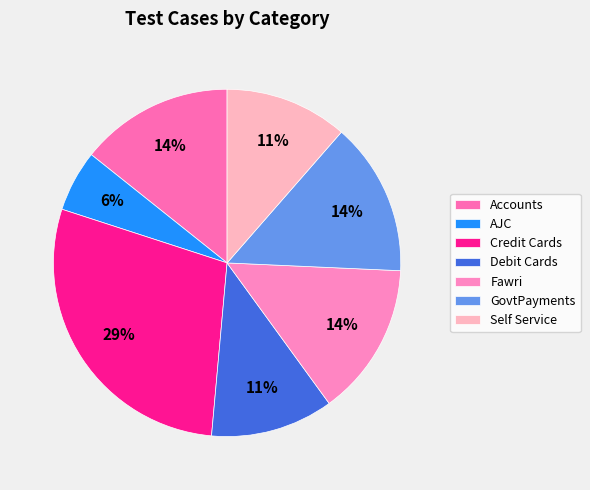

Between Accounts and Credit Cards, which is larger?

Credit Cards